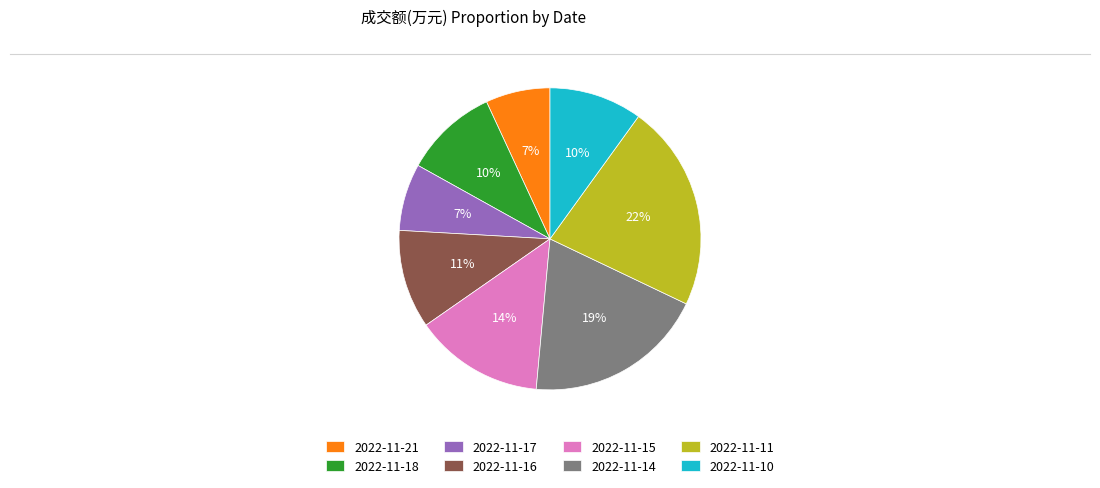

Which slice is the largest?

2022-11-11